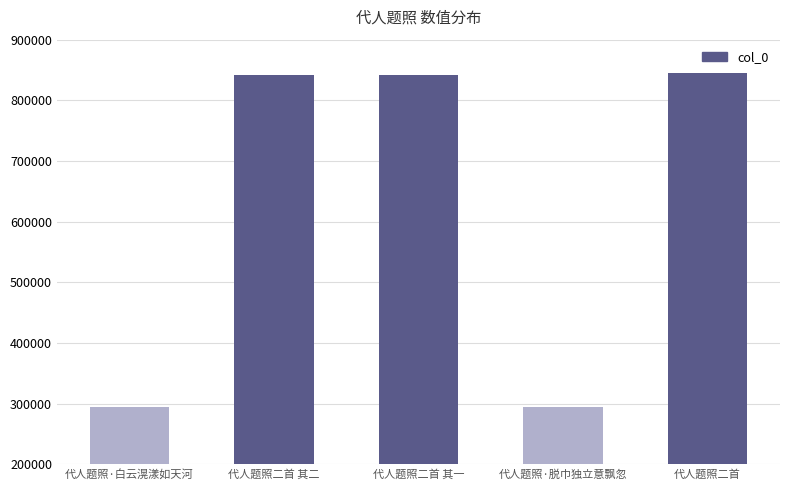

How many data points does each series have?

5